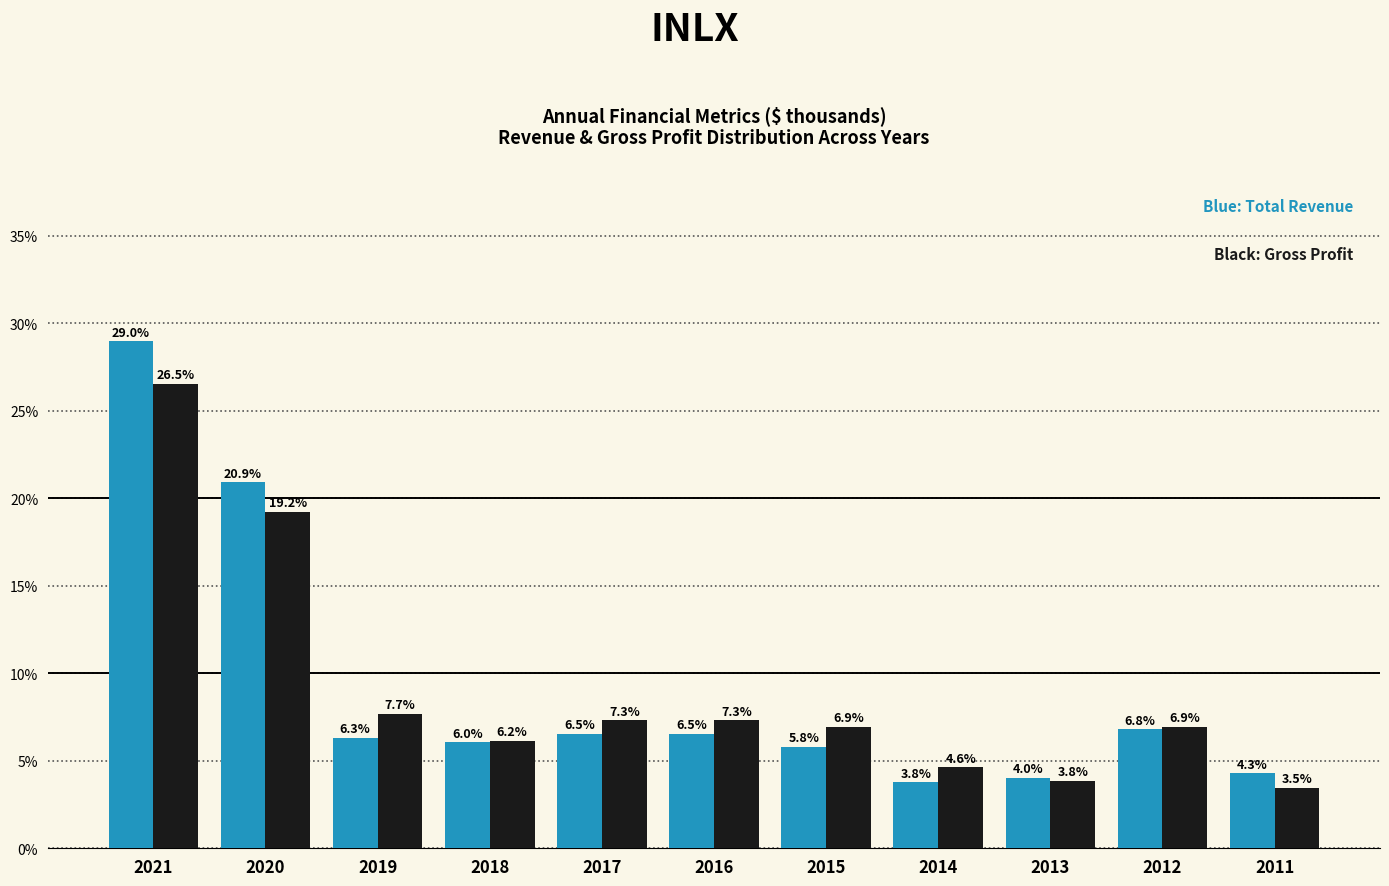

Reading right to left, what are all the values shown in this chart?

Total Revenue: 4.3	6.8	4.0	3.8	5.8	6.5	6.5	6.0	6.3	20.9	29.0
Gross Profit: 3.5	6.9	3.8	4.6	6.9	7.3	7.3	6.2	7.7	19.2	26.5